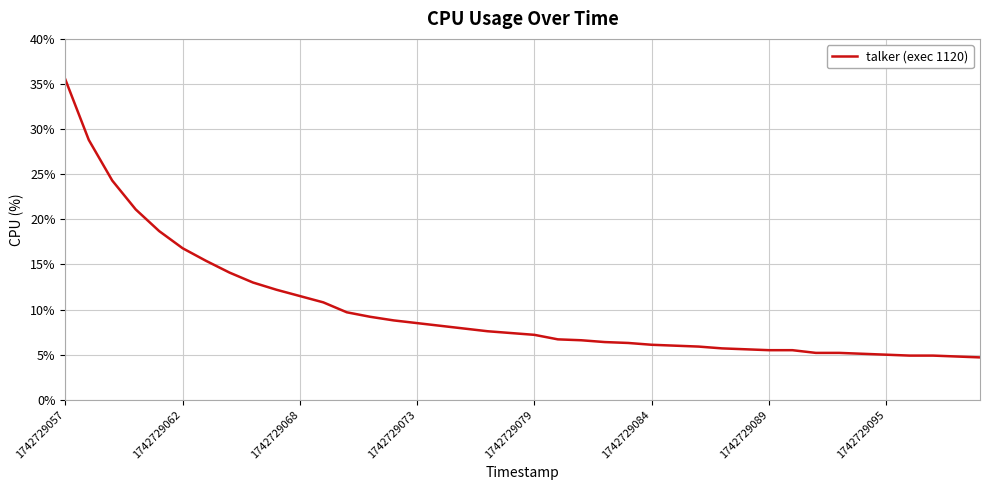

What is the minimum value shown in the chart?

4.7